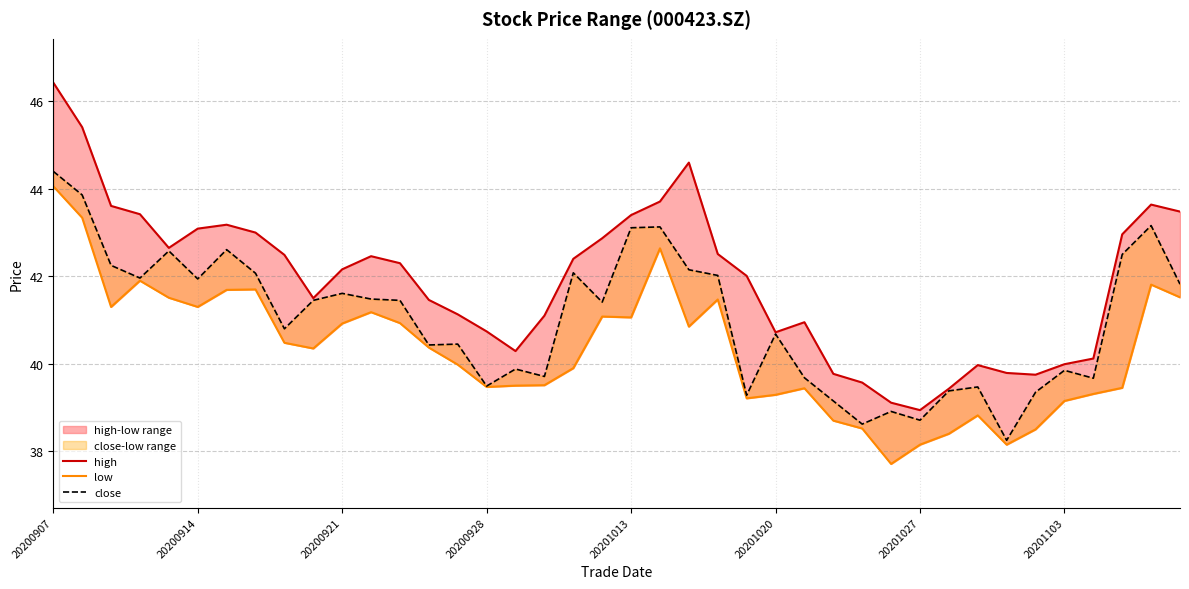

Which has a higher value, 33 or 38?

38